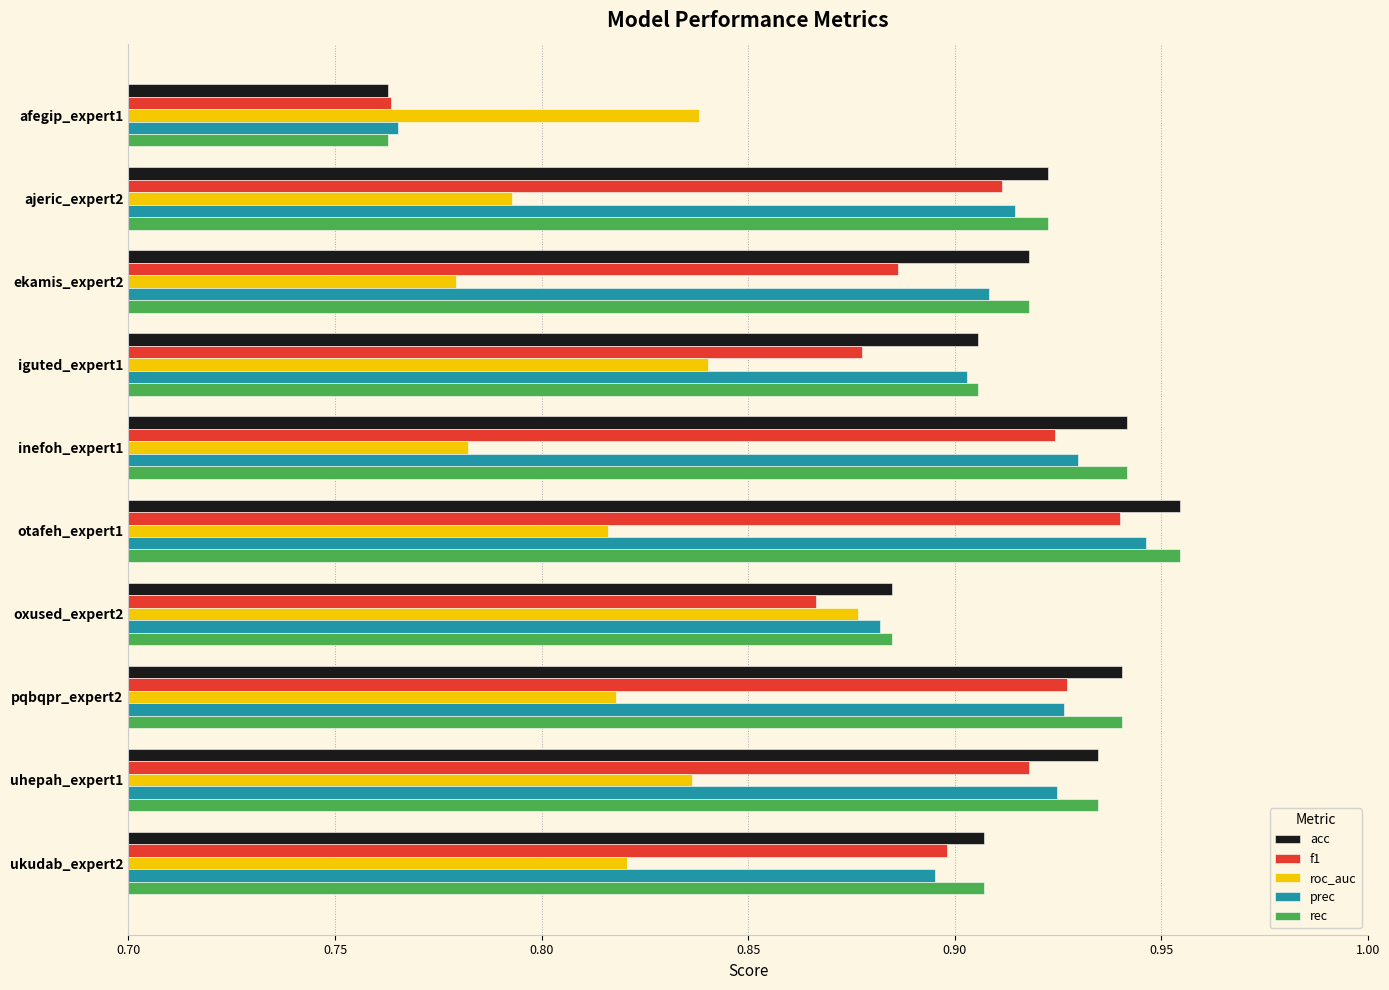

Where is prec nearest to the value 0?

afegip_expert1